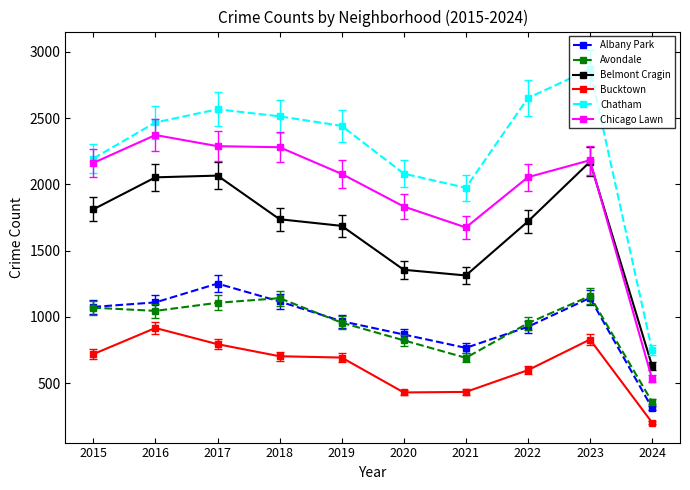

The Chatham series shows 2467 at 2016. True or false?

True